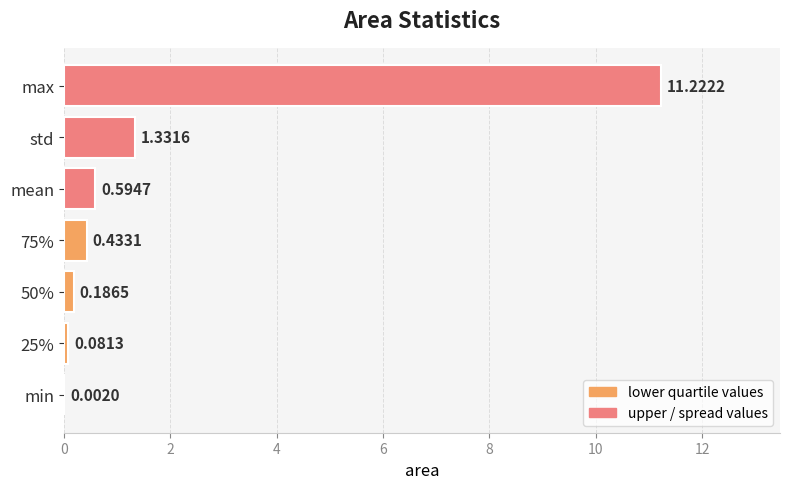

Are the bars horizontal?

Yes